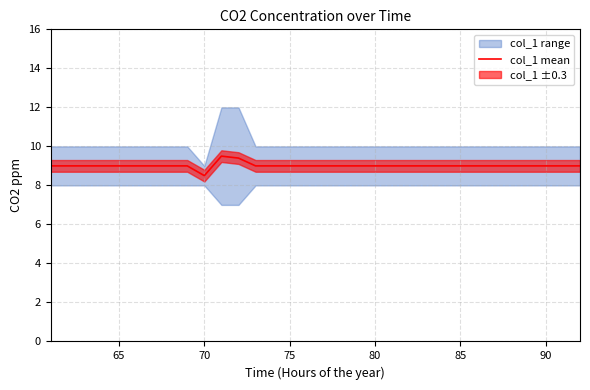

What is the maximum value for col_1 mean?

9.5